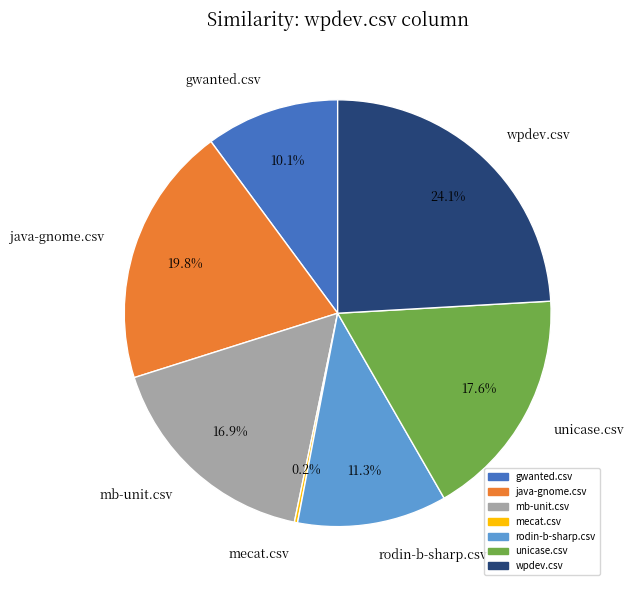

Does wpdev.csv account for over 50% of the chart?

No